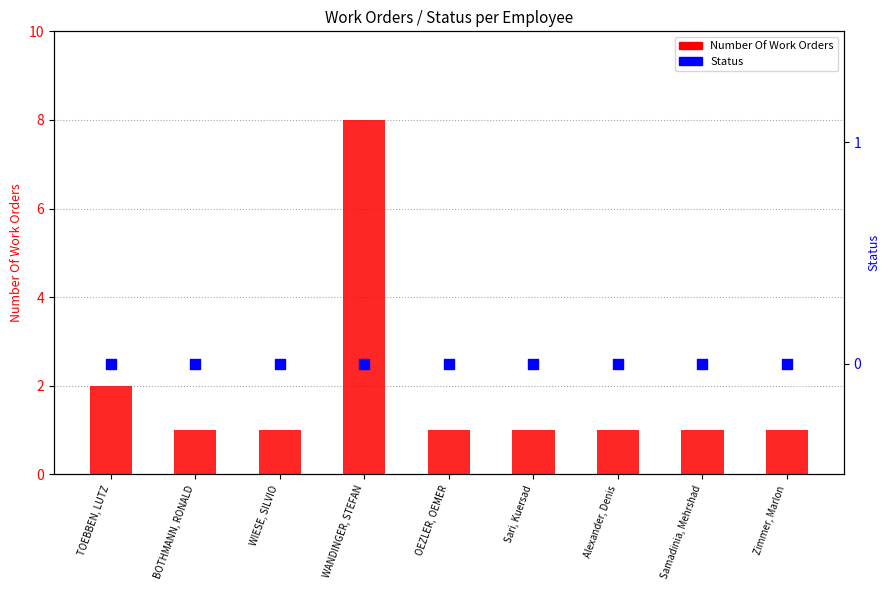

What are all the series names shown in the legend?

Number Of Work Orders, Status